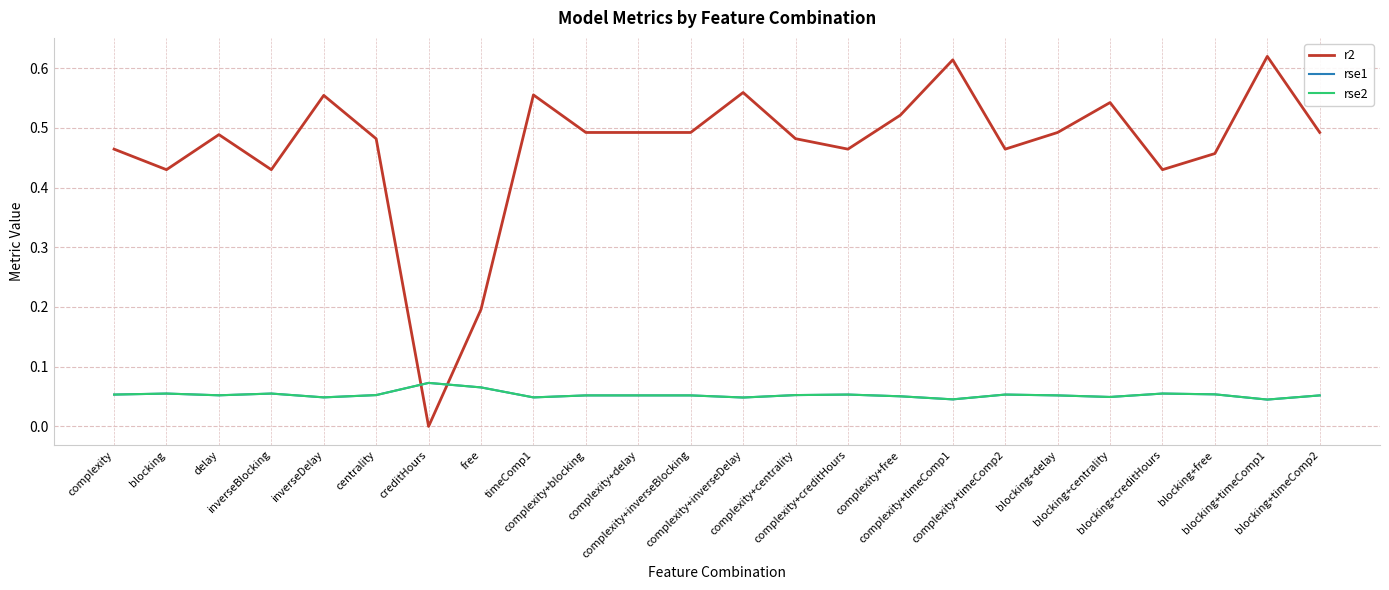

How many distinct data groups are displayed?

3